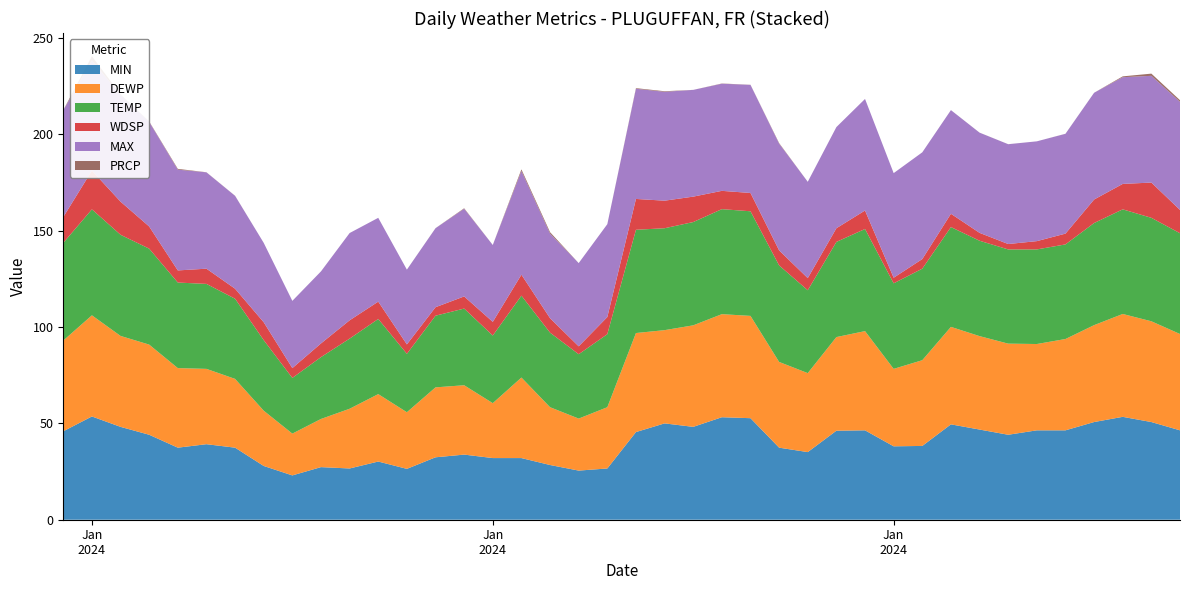

Reading left to right, what are all the values shown in this chart?

MIN: 45.9	53.6	48.2	44.1	37.4	39.2	37.4	27.9	23.0	27.3	26.6	30.2	26.4	32.4	33.8	32.0	32.0	28.4	25.5	26.6	45.5	50.0	48.2	53.2	52.7	37.4	35.1	46.2	46.4	38.1	38.3	49.5	46.8	44.1	46.4	46.4	50.7	53.4	50.7	46.4
DEWP: 47.1	52.5	47.2	46.8	41.3	39.1	35.7	28.7	21.7	25.0	31.0	35.0	29.4	36.3	36.0	28.5	41.8	30.0	27.0	31.8	51.4	48.4	52.7	53.5	53.1	44.5	41.0	48.6	51.5	40.2	44.5	50.6	48.5	47.3	44.8	47.4	50.3	53.4	52.3	50.0
TEMP: 50.7	55.0	52.5	49.8	44.4	44.1	41.6	36.6	28.9	32.1	36.4	39.0	30.3	37.2	39.8	35.1	42.5	38.7	33.4	37.9	53.6	52.9	53.6	54.5	54.3	50.1	43.0	49.4	53.0	44.4	47.5	51.8	49.5	48.9	49.1	49.1	53.0	54.3	53.7	52.3
WDSP: 13.4	20.1	17.2	11.5	6.3	7.9	5.2	9.3	5.1	7.1	9.5	9.0	4.9	4.4	6.3	7.1	10.9	7.5	4.1	8.9	16.0	14.3	13.2	9.5	9.5	7.8	6.3	7.1	9.6	2.9	5.0	6.9	4.1	2.8	4.3	5.6	12.2	13.2	18.3	12.1
MAX: 55.4	57.2	55.4	54.3	52.3	50.0	48.2	41.2	34.9	37.4	45.3	43.5	38.8	41.0	45.5	39.9	53.8	43.9	43.2	48.2	57.2	56.5	55.4	55.6	56.1	55.4	50.0	52.5	57.9	54.3	55.4	53.8	52.0	51.8	51.8	51.8	55.4	55.4	55.4	56.1
PRCP: 0.1	2.2	0.2	0.2	0.4	0.1	0.1	0.0	0.0	0.0	0.0	0.0	0.0	0.0	0.3	0.0	0.8	0.8	0.0	0.0	0.3	0.3	0.0	0.1	0.1	0.3	0.0	0.0	0.0	0.0	0.0	0.0	0.0	0.0	0.0	0.0	0.0	0.4	1.1	0.8